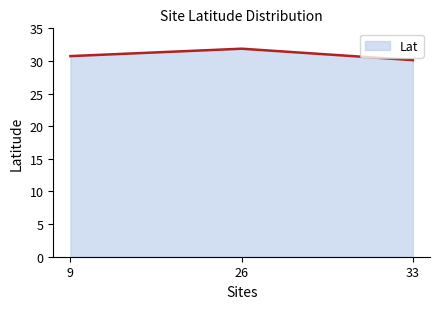

Count the number of data series in this chart.

1